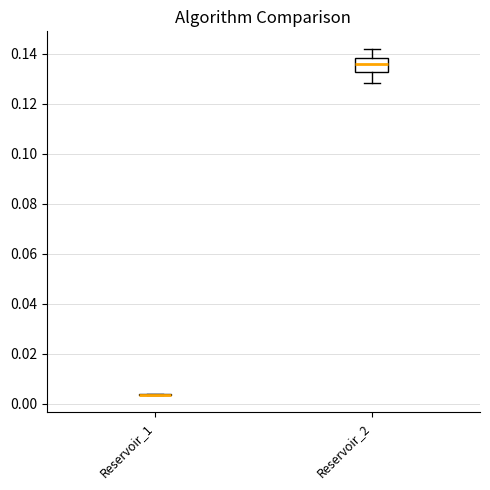

Which box is the tallest, from its lower edge to its upper edge?

Reservoir_2